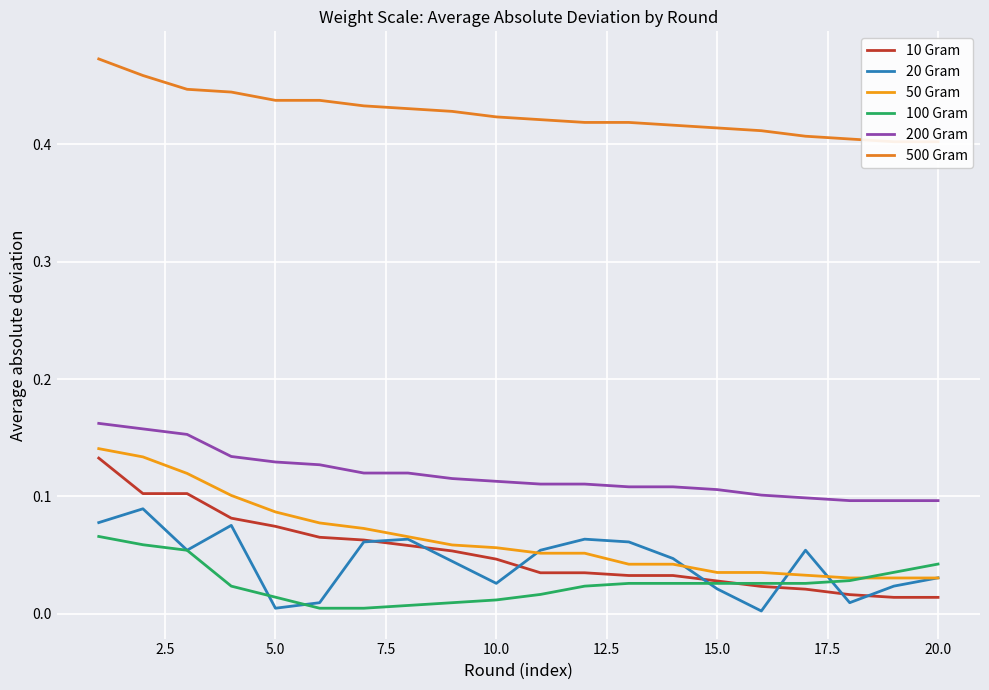

True or false: 200 Gram and 20 Gram cross at least once.

False